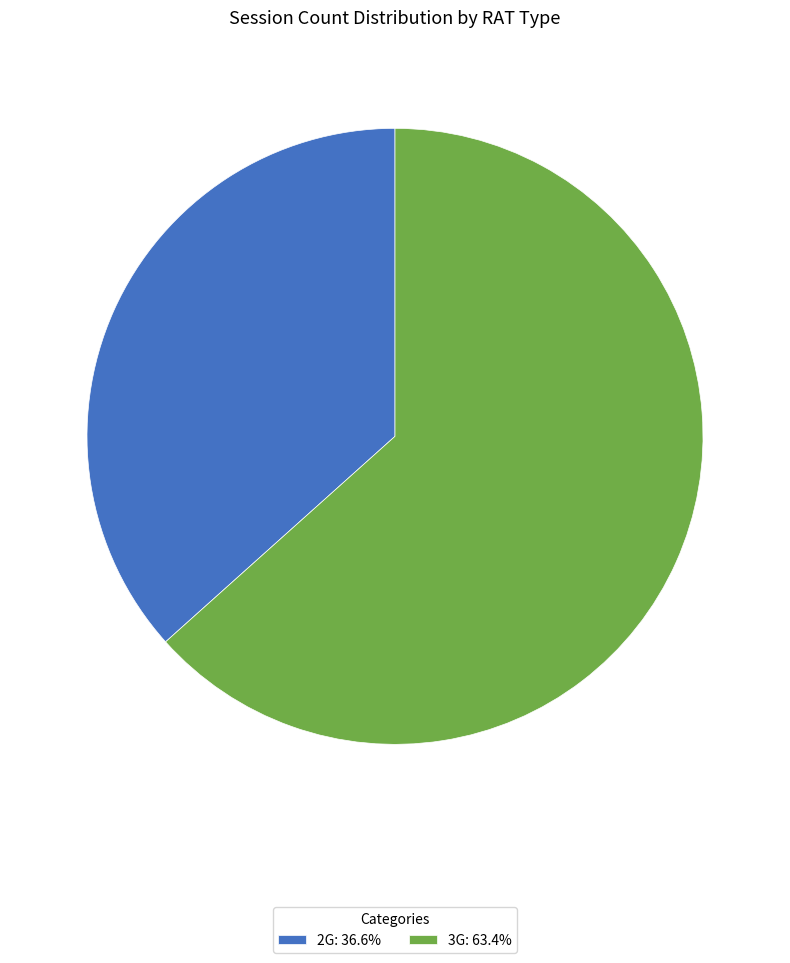

Count the number of slices in the pie.

2